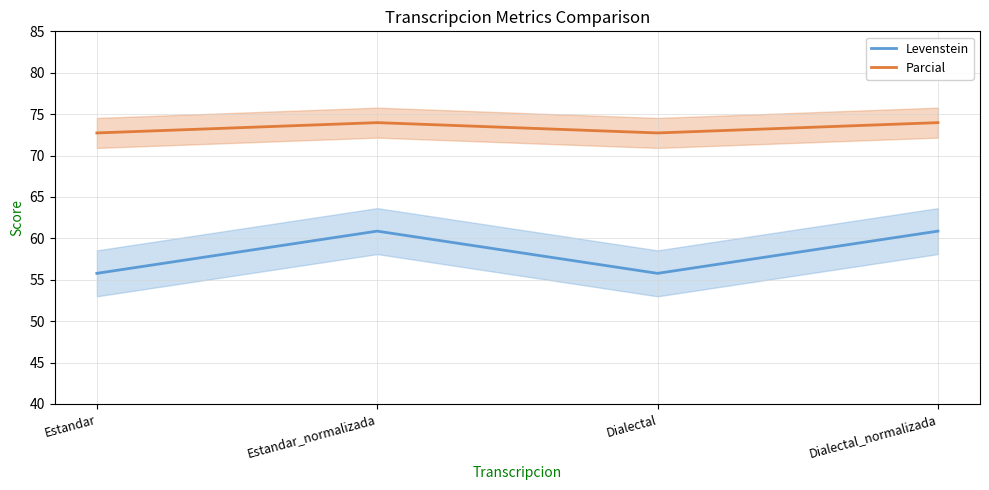

Count the number of data series in this chart.

2